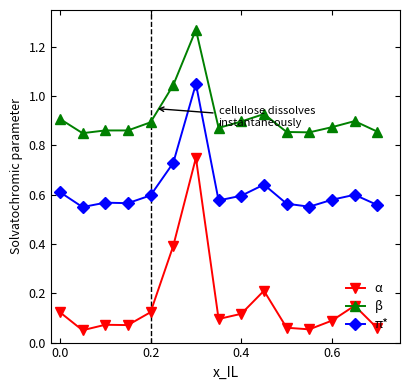

Rank the series by their average value, from lowest to highest.

α, π*, β